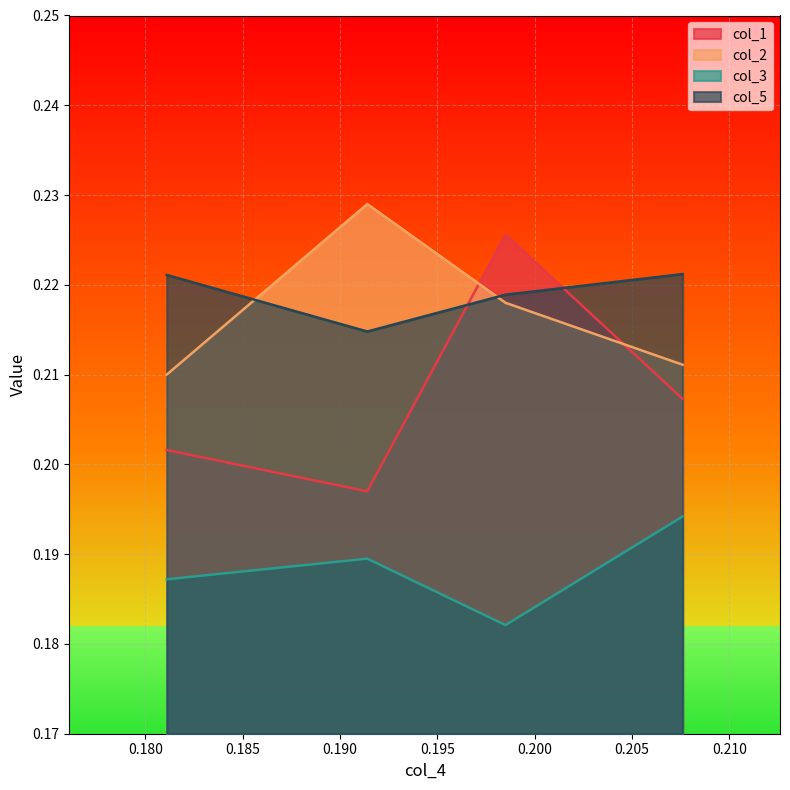

Count the col_2 values in the range 0 to 1.

4